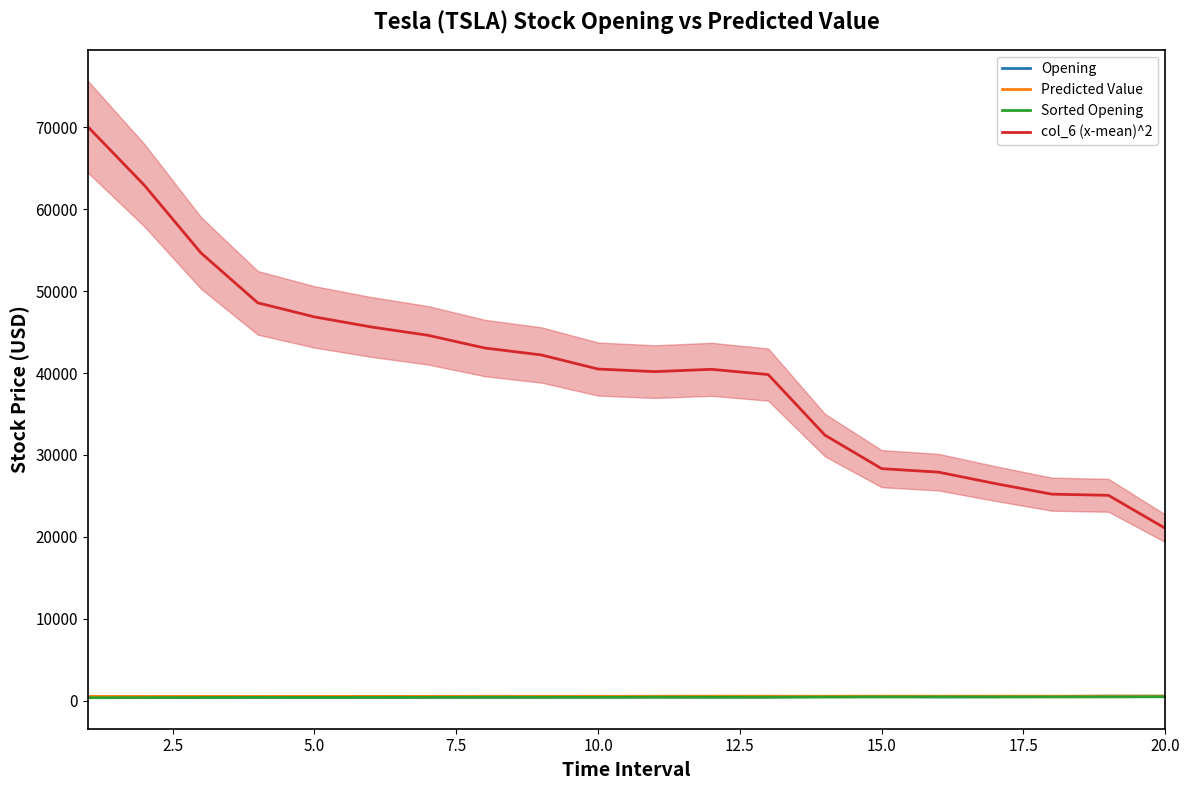

What is the difference between the maximum and minimum values in the Predicted Value series?

44.2